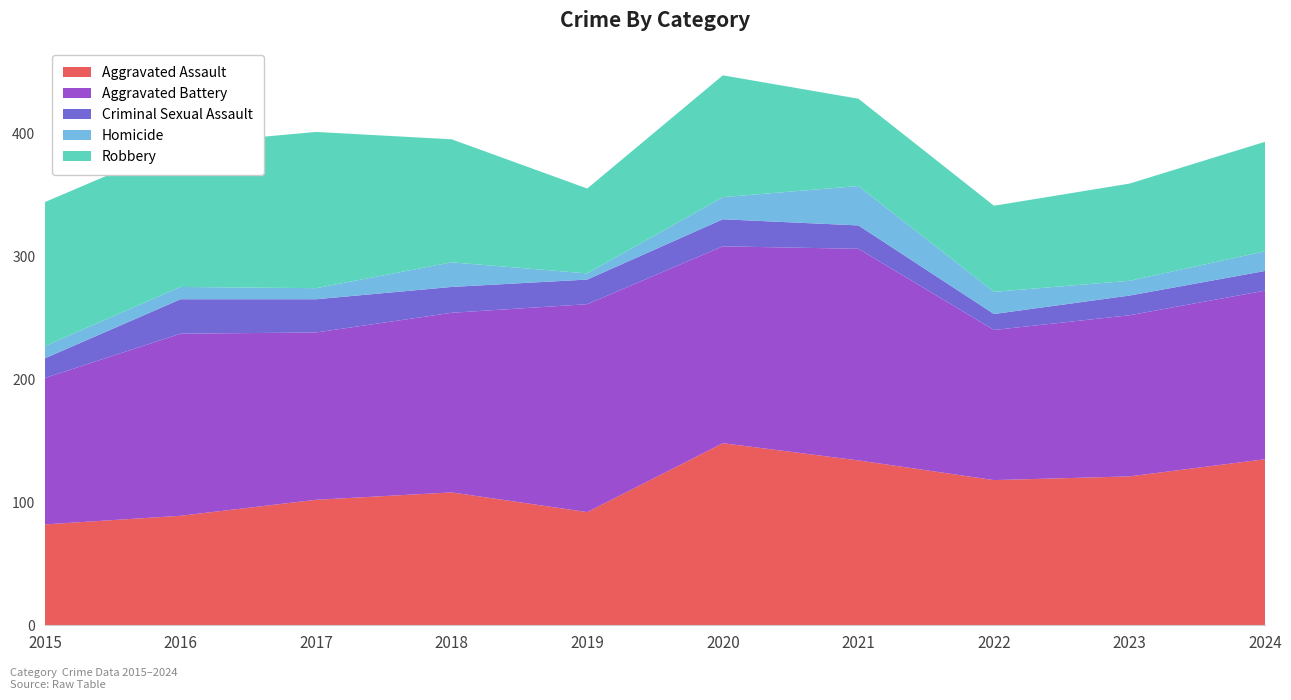

Reading left to right, what are all the values shown in this chart?

Aggravated Assault: 82	89	102	108	92	148	134	118	121	135
Aggravated Battery: 119	148	136	146	169	160	172	122	131	137
Criminal Sexual Assault: 16	28	27	21	20	22	19	13	16	16
Homicide: 10	10	9	20	5	18	32	18	12	16
Robbery: 117	116	127	100	69	99	71	70	79	89